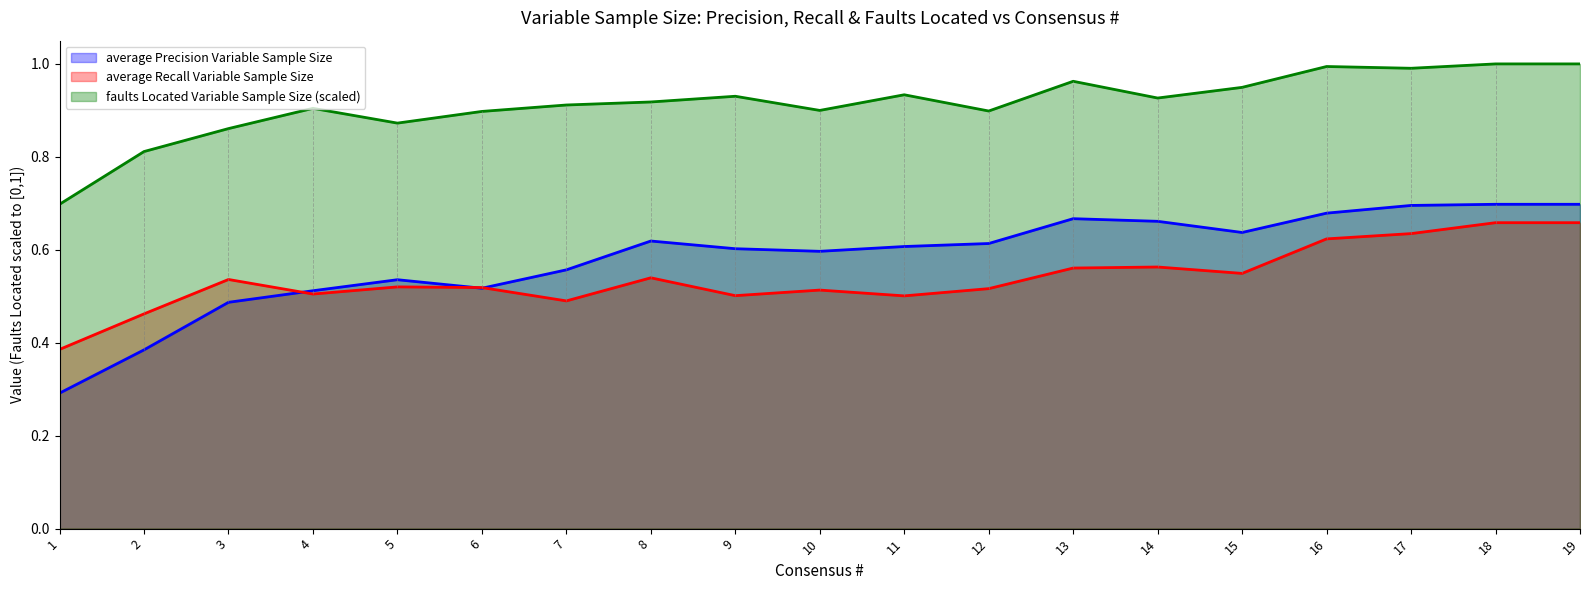

In faults Located Variable Sample Size, how many points are lower than both neighbors (excluding endpoints)?

5